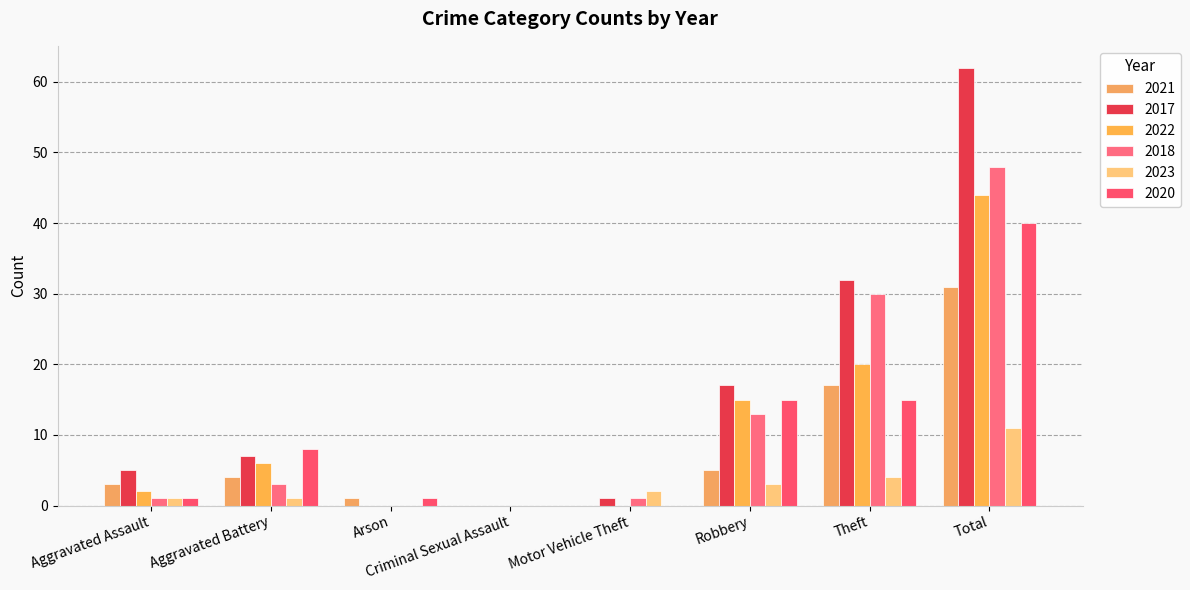

What are all the series names shown in the legend?

2021, 2017, 2022, 2018, 2023, 2020